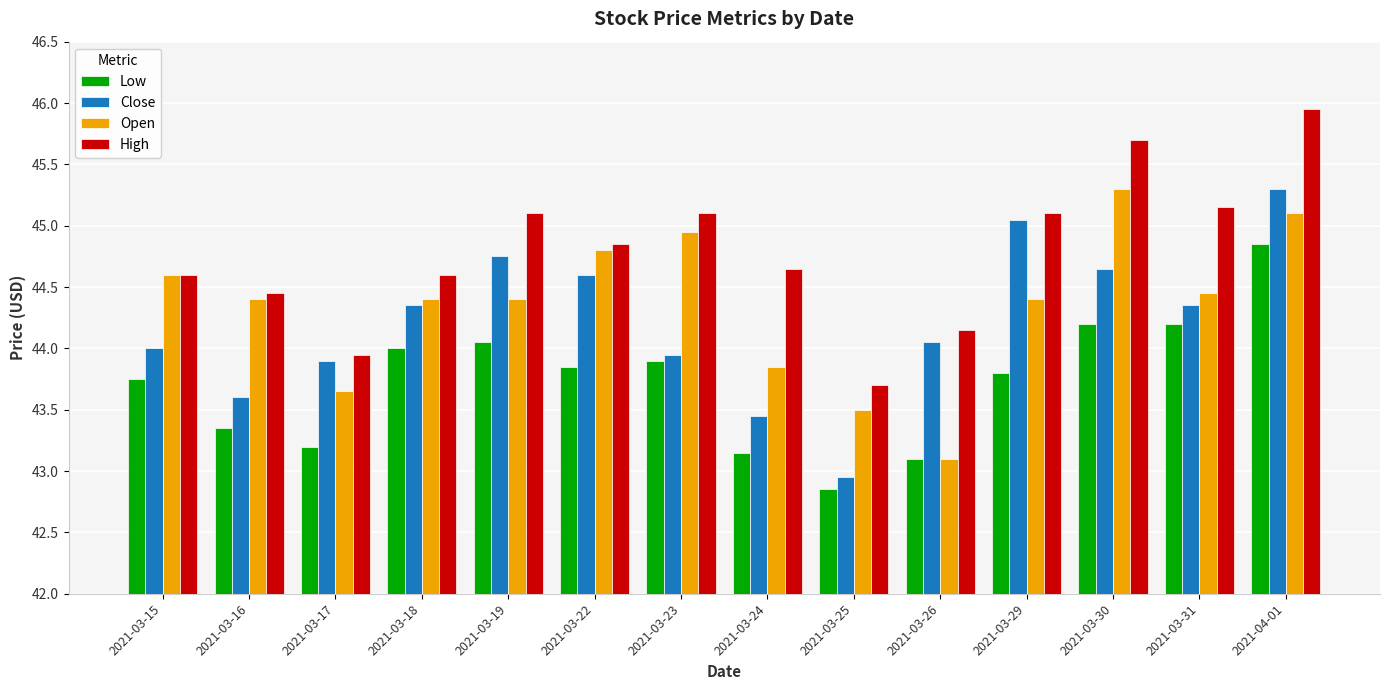

At 2021-03-16, list the series in order from smallest to largest.

Low, Close, Open, High